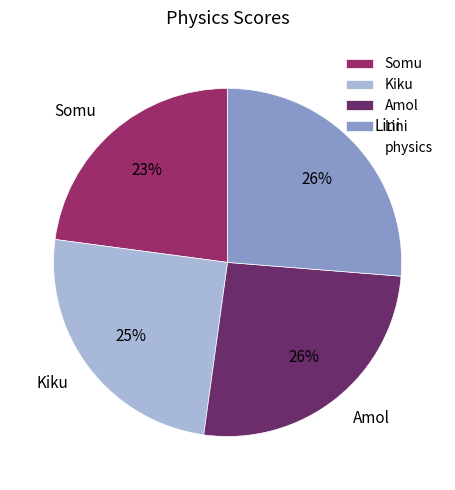

To the nearest percent, what is the average slice percentage?

25%